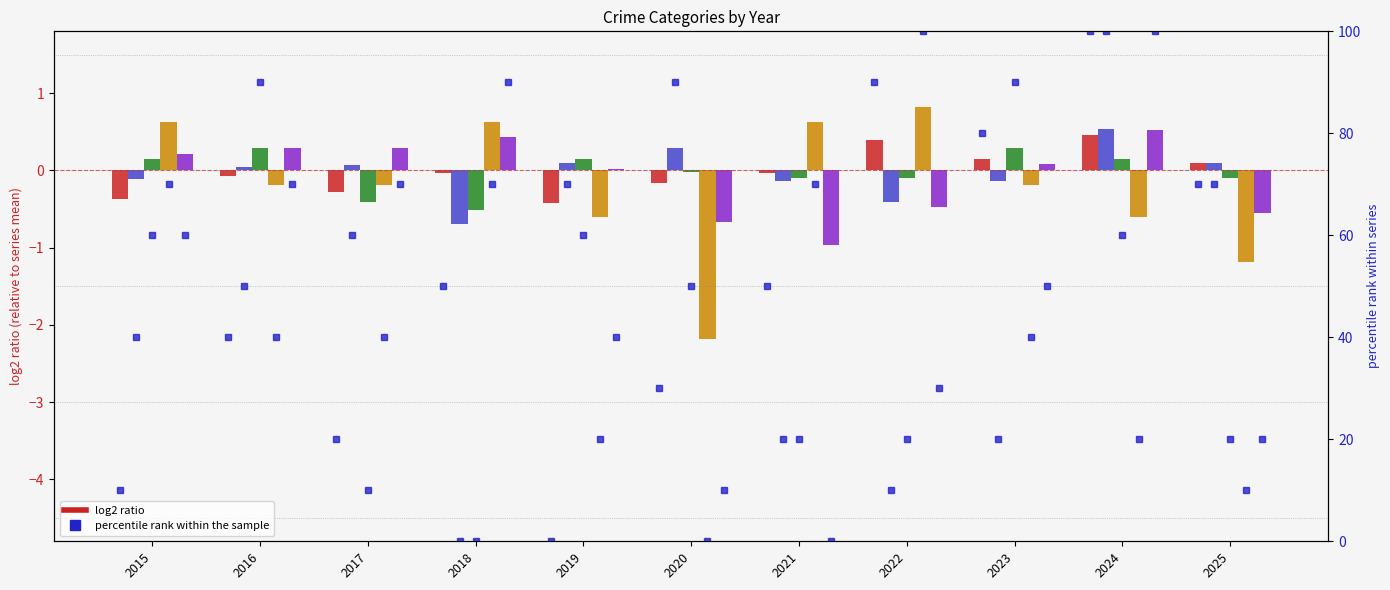

What is the sum of the Robbery values at 2021 and 2018?

-0.5